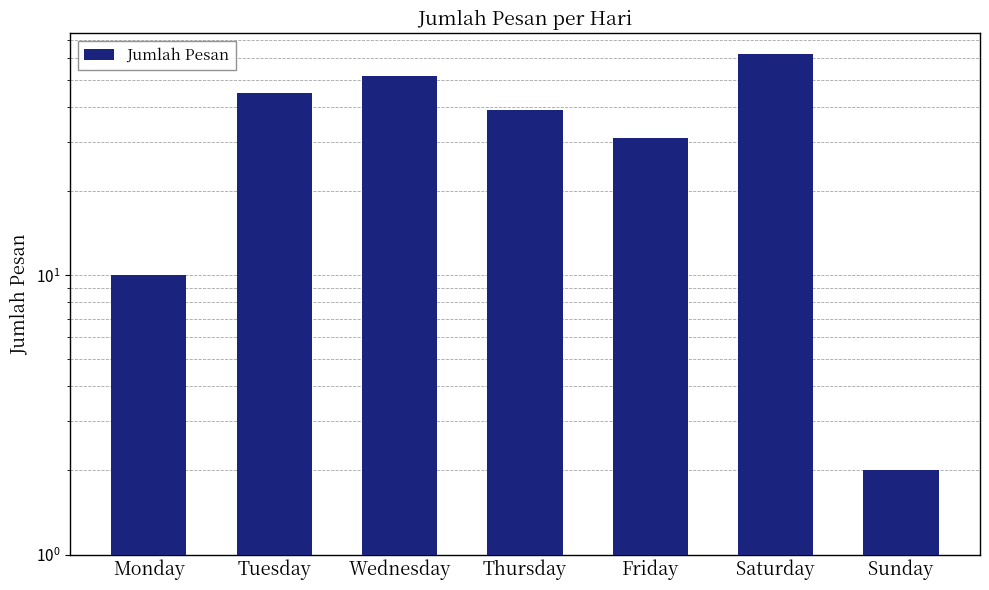

Reading left to right, what are all the values shown in this chart?

10	45	52	39	31	62	2